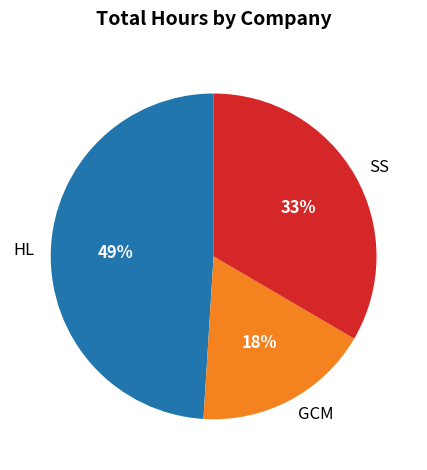

Is it true that GCM is 11% of the pie?

False